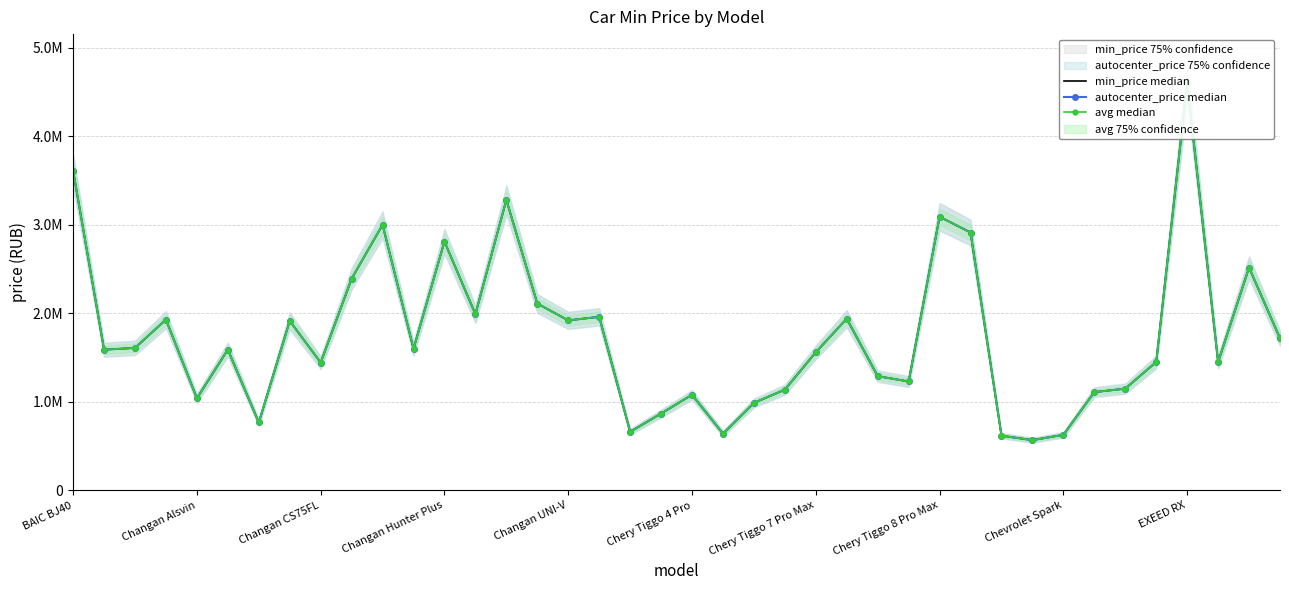

What is the approximate value of autocenter_price median at Chery Tiggo 4 Pro, to the nearest 100?

1079900